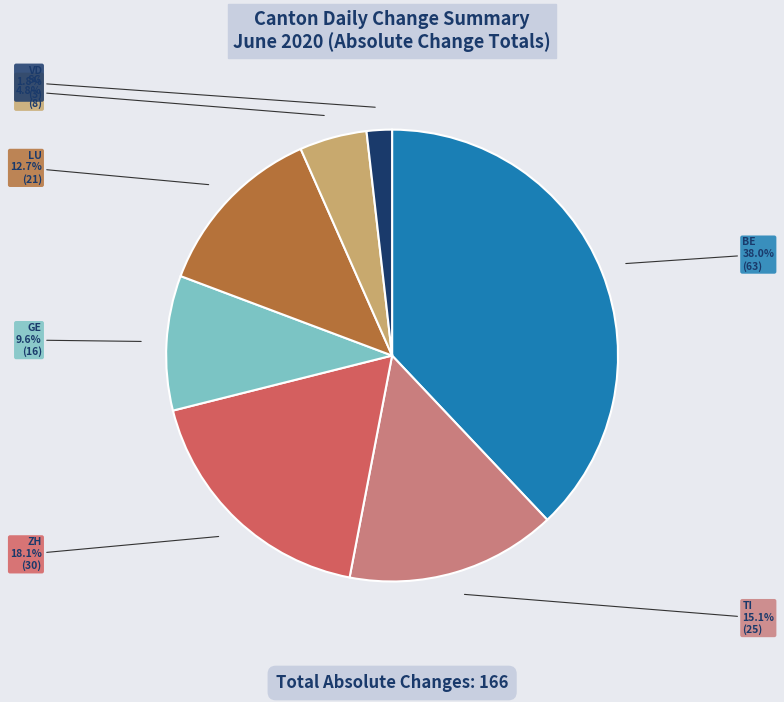

Do TI and VD together represent more than half of the pie?

No